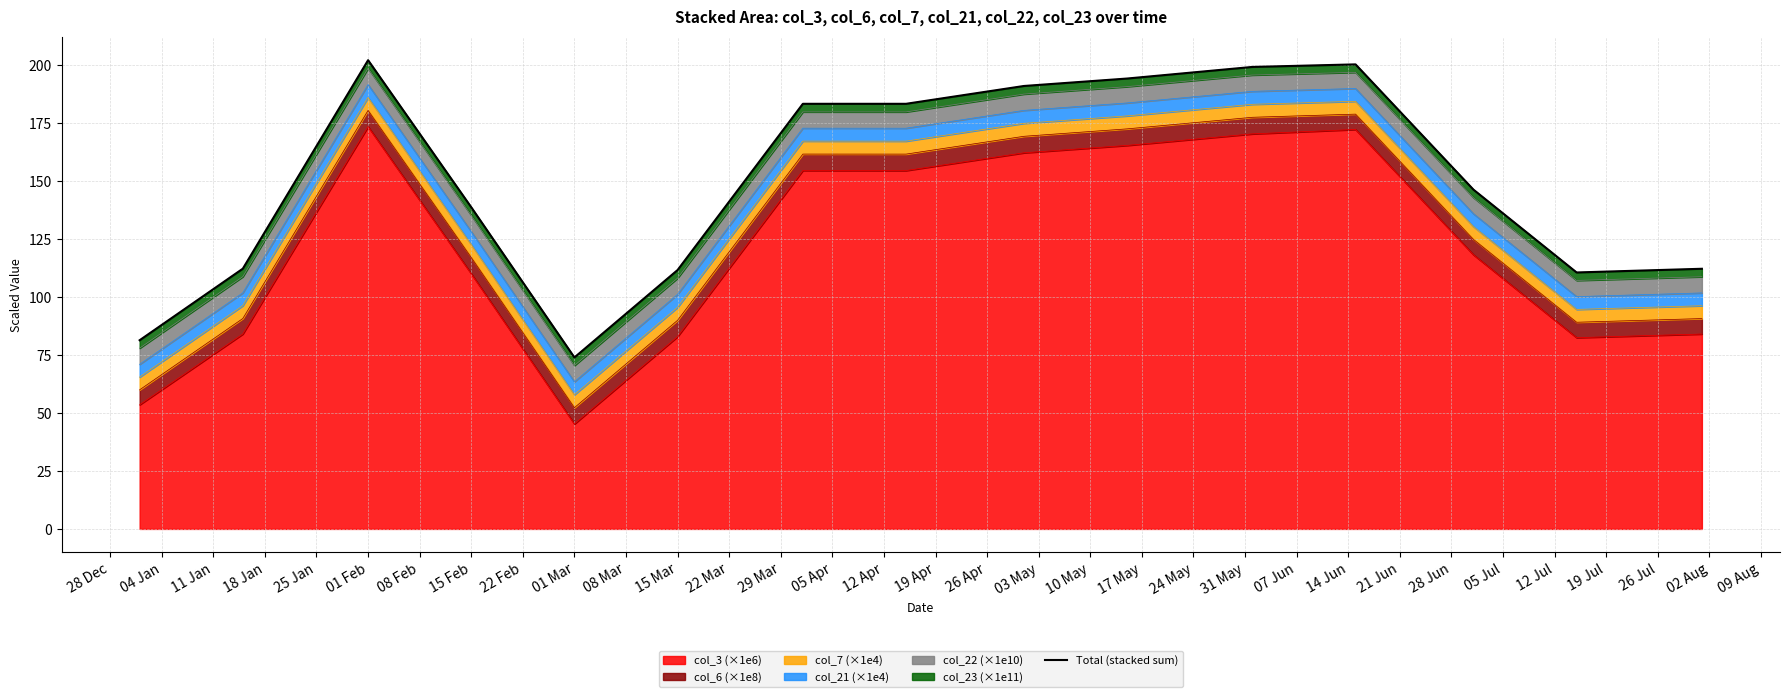

What is the greatest value displayed?

202.2